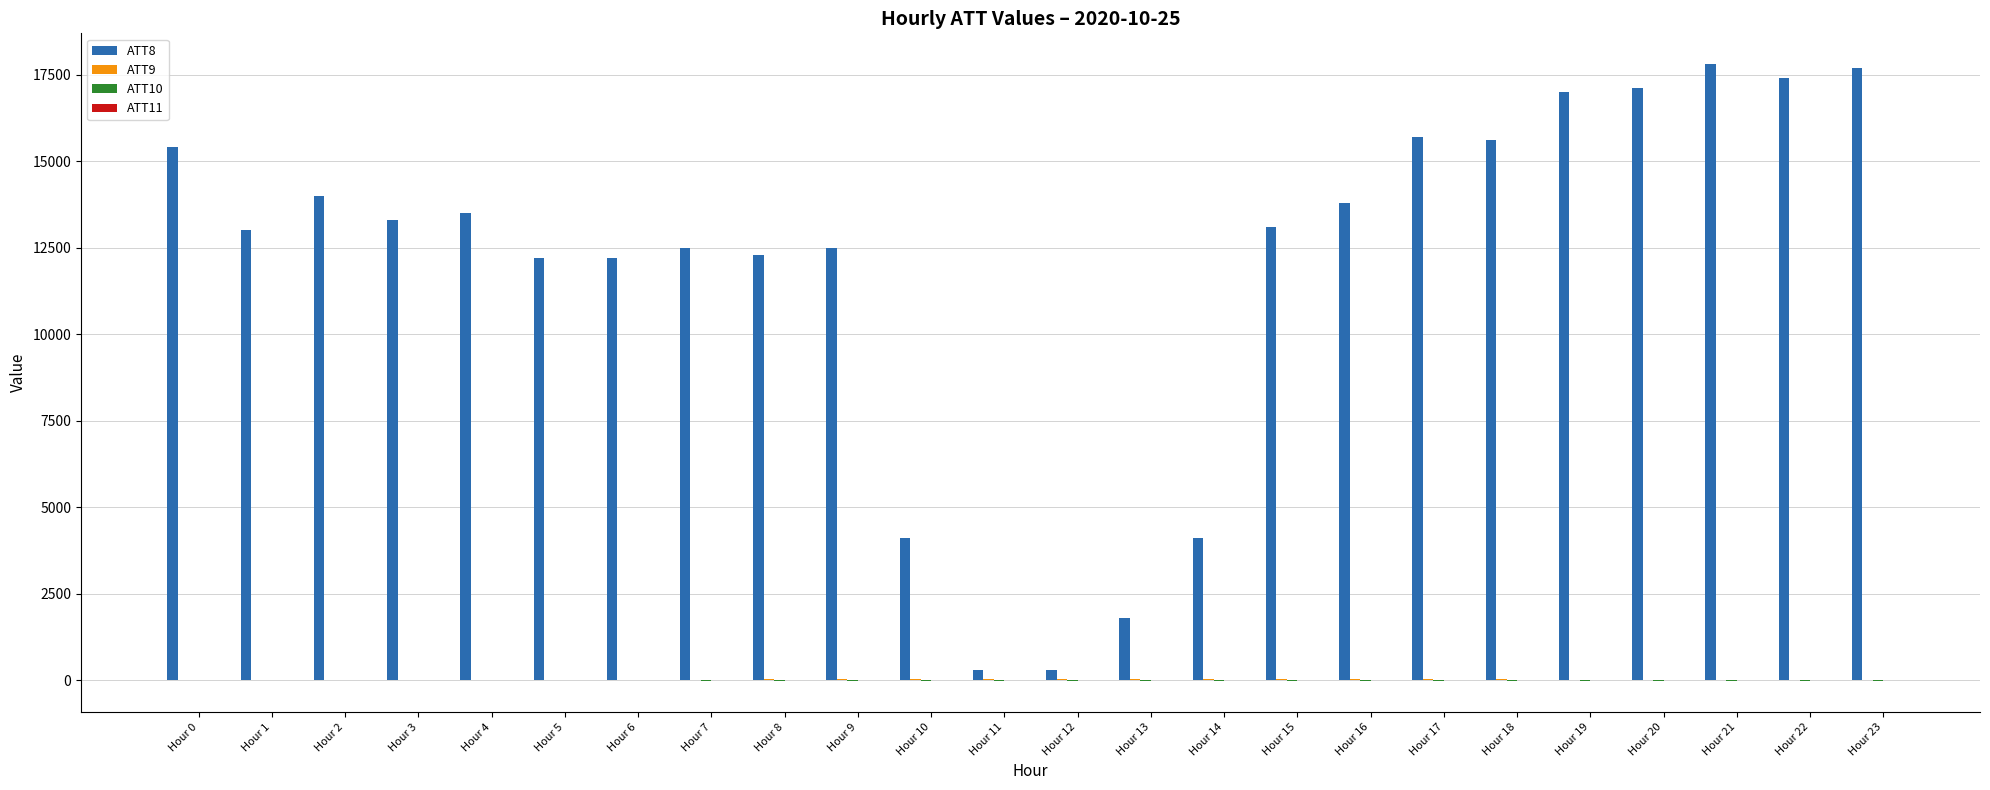

The value of ATT8 at Hour 22 is 8892.9. True or false?

False